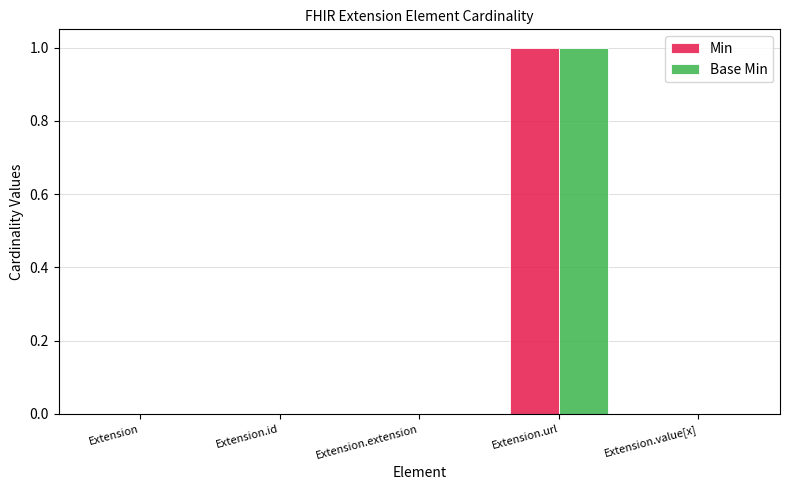

Which category has the highest value in the Min series?

Extension.url